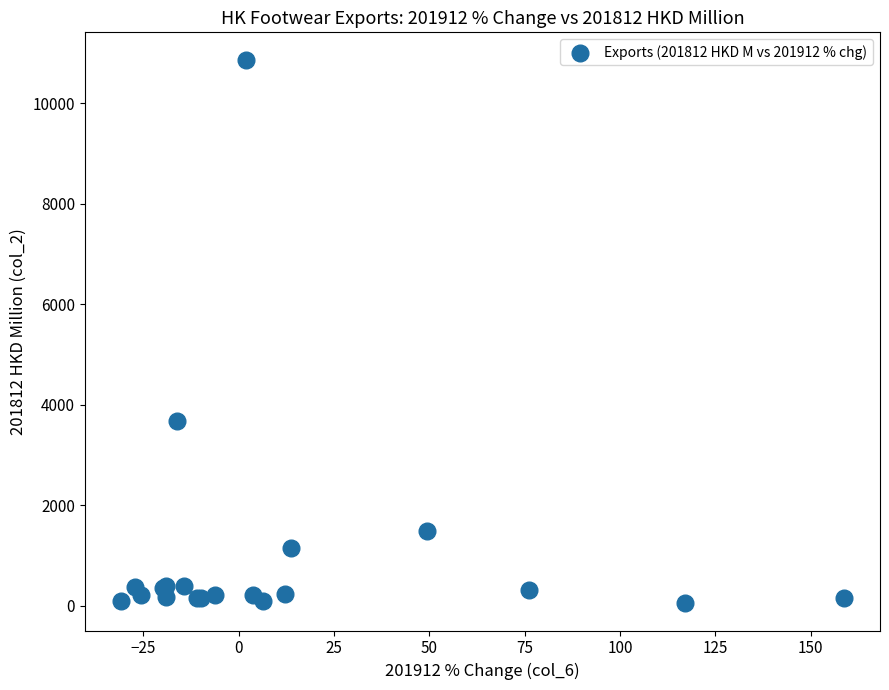

What Y value in the scatter plot is closest to 5460?

3683.2